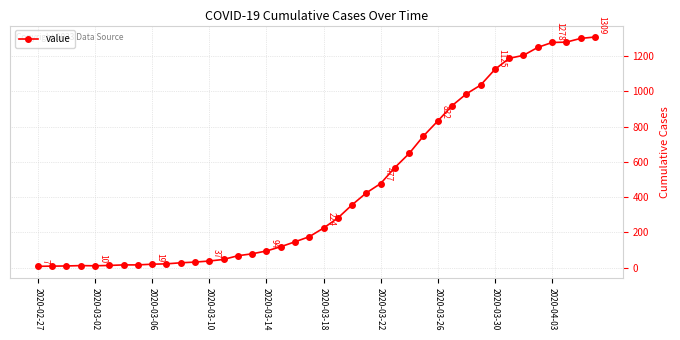

What is the sum of all values?

18380